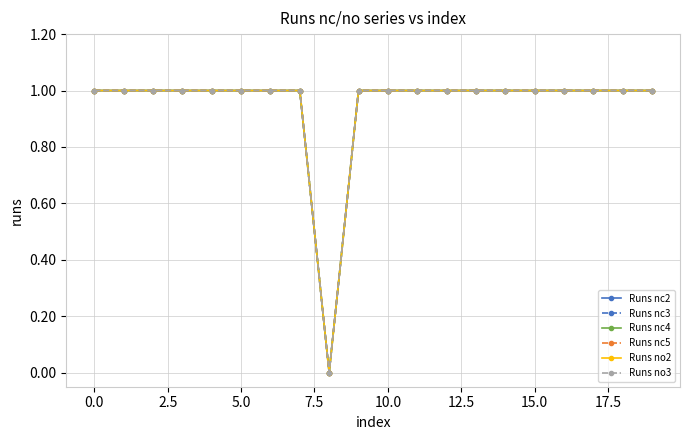

What is the value of the Runs nc3 point at the 13th from the left?

1